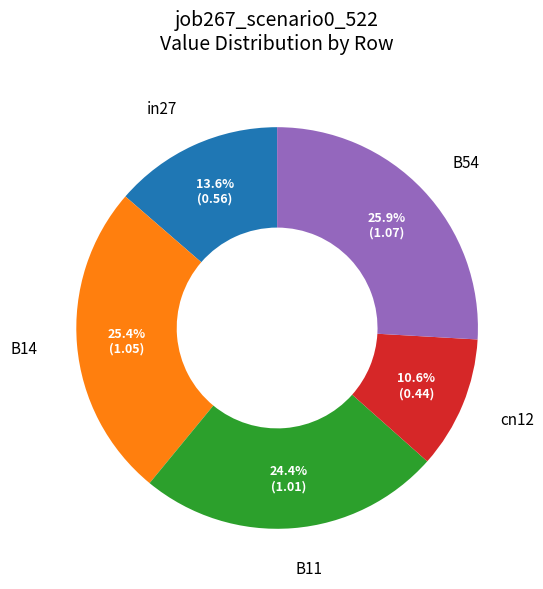

Combined, do B11 and in27 account for over 50%?

No